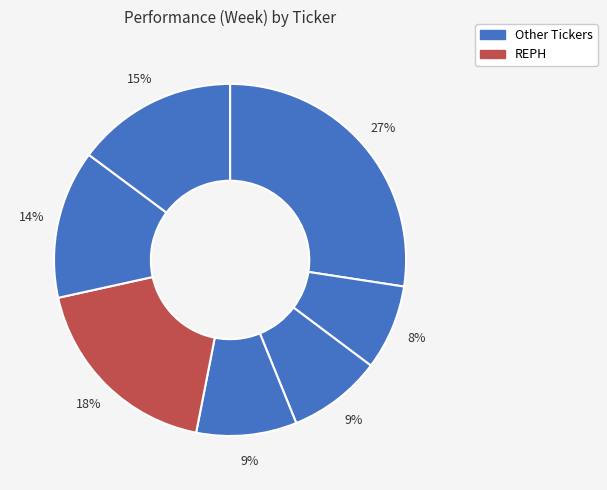

How many slices are in this pie chart?

7